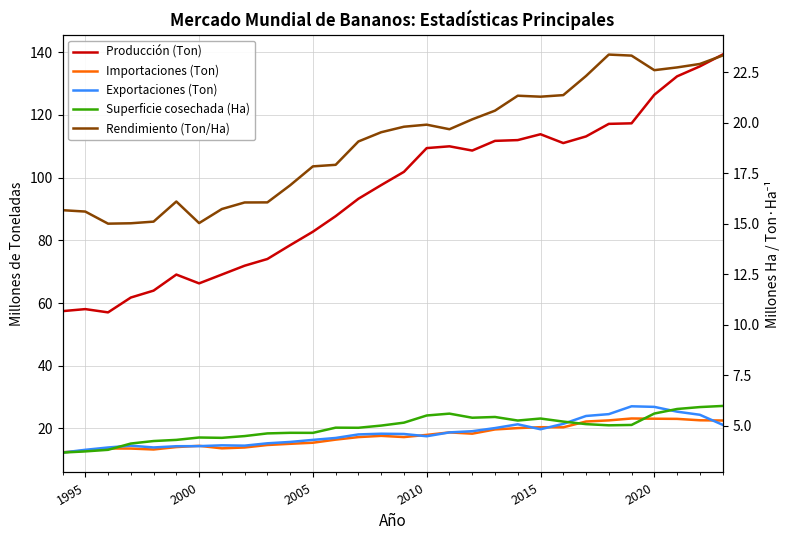

Reading left to right, list all the values displayed in this chart.

Producción (Ton): 57.4	58.1	57.0	61.8	64.0	69.1	66.3	69.1	71.9	74.0	78.5	82.8	87.7	93.3	97.6	101.9	109.4	110.0	108.7	111.7	112.0	113.9	111.0	113.2	117.2	117.3	126.5	132.3	135.5	139.3
Importaciones (Ton): 12.4	12.9	13.6	13.6	13.3	14.0	14.4	13.6	13.9	14.7	15.1	15.4	16.4	17.2	17.6	17.2	17.9	18.7	18.3	19.7	20.1	20.4	20.3	22.2	22.6	23.2	23.1	23.0	22.6	22.5
Exportaciones (Ton): 12.3	13.2	13.9	14.5	13.9	14.3	14.3	14.6	14.5	15.2	15.7	16.3	16.9	18.1	18.3	18.2	17.5	18.7	19.1	20.1	21.3	19.7	21.4	24.0	24.5	27.0	26.9	25.3	24.3	21.1
Superficie cosechada (Ha): 3.7	3.7	3.8	4.1	4.2	4.3	4.4	4.4	4.5	4.6	4.6	4.6	4.9	4.9	5.0	5.1	5.5	5.6	5.4	5.4	5.3	5.4	5.2	5.1	5.0	5.0	5.6	5.8	5.9	6.0
Rendimiento (Ton/Ha): 15.7	15.6	15.0	15.0	15.1	16.1	15.0	15.7	16.0	16.0	16.9	17.8	17.9	19.1	19.5	19.8	19.9	19.7	20.2	20.6	21.3	21.3	21.4	22.3	23.4	23.3	22.6	22.7	22.9	23.3